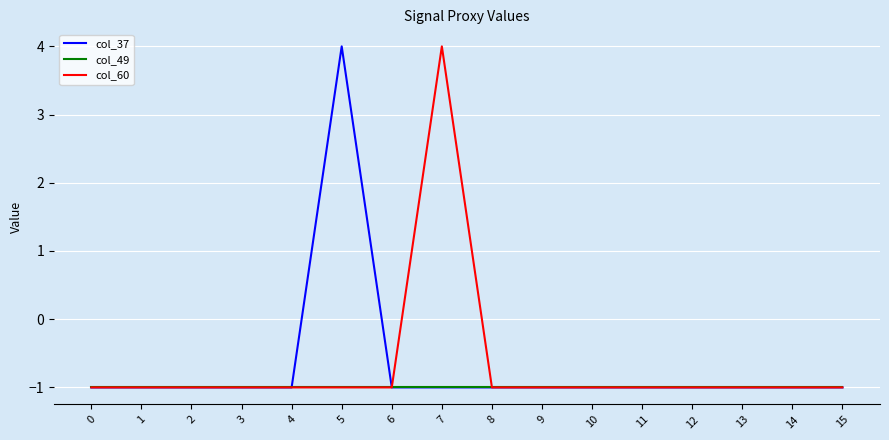

What is the difference between the maximum and minimum values in the col_37 series?

5